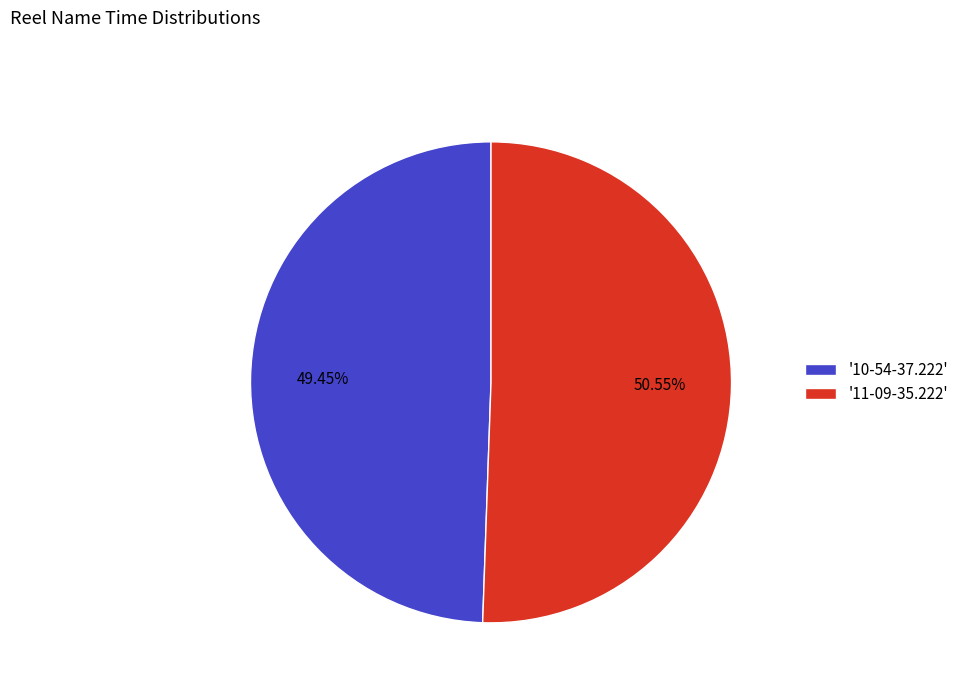

Which has a higher value, '11-09-35.222' or '10-54-37.222'?

'11-09-35.222'